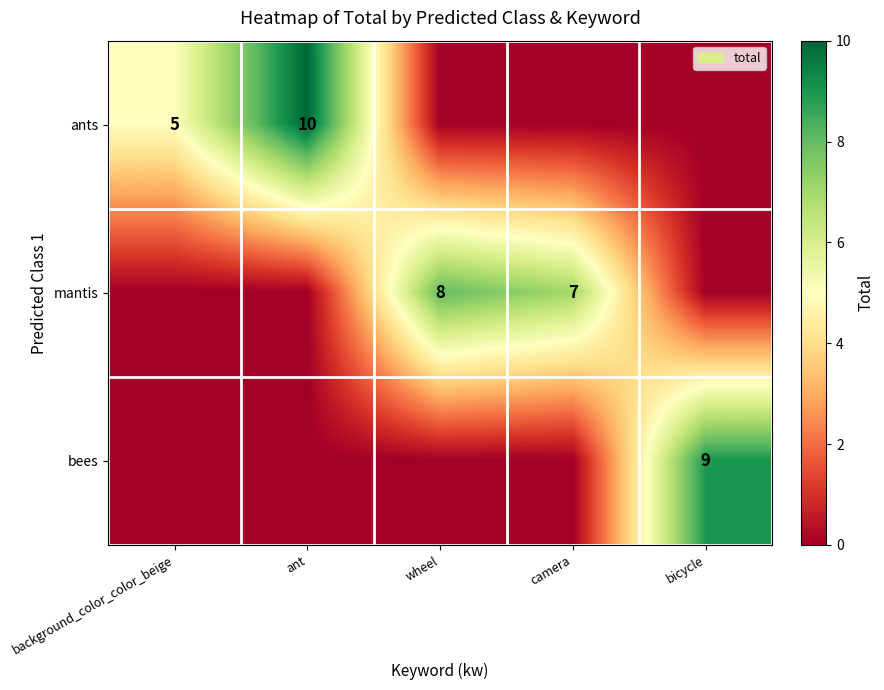

At which category does the chart reach its minimum across all series?

wheel